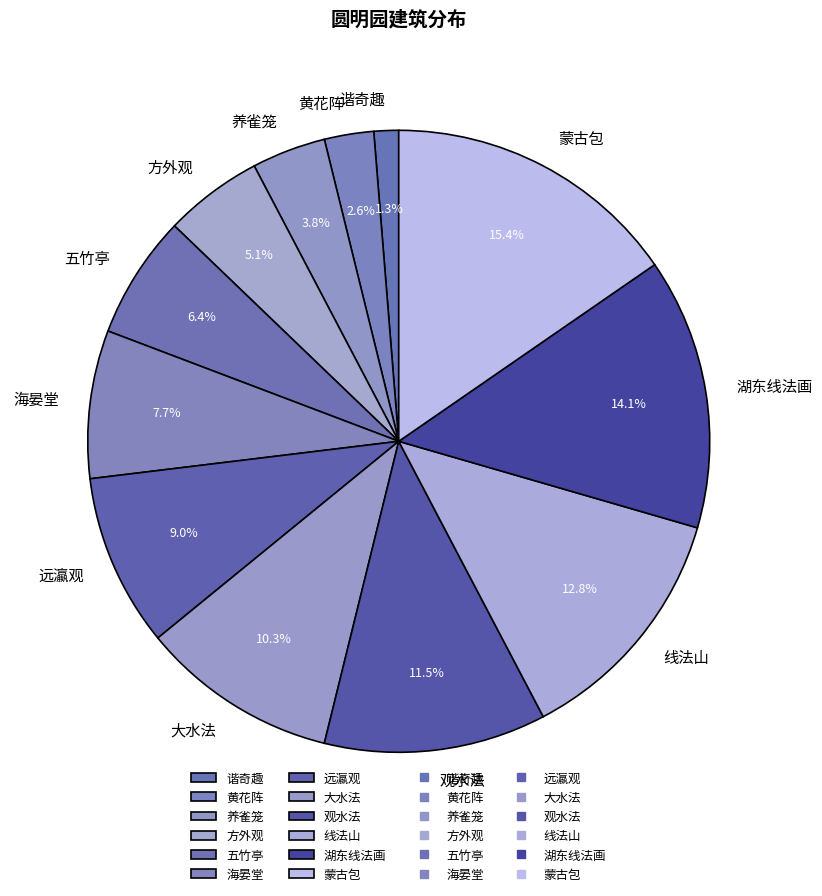

To the nearest percent, what is the difference between the largest and smallest slice percentages?

14%